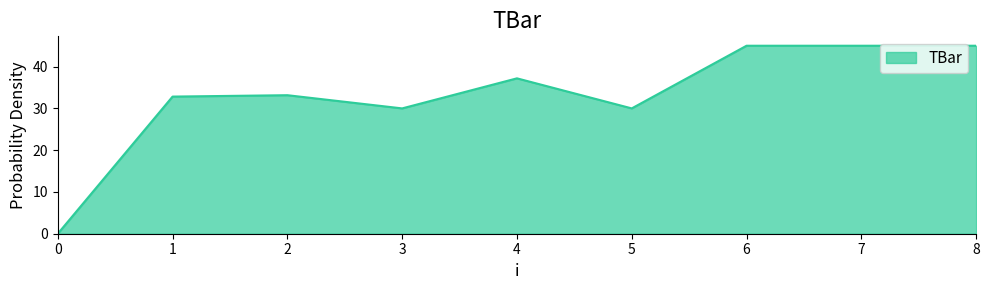

What is the greatest value displayed?

45.0